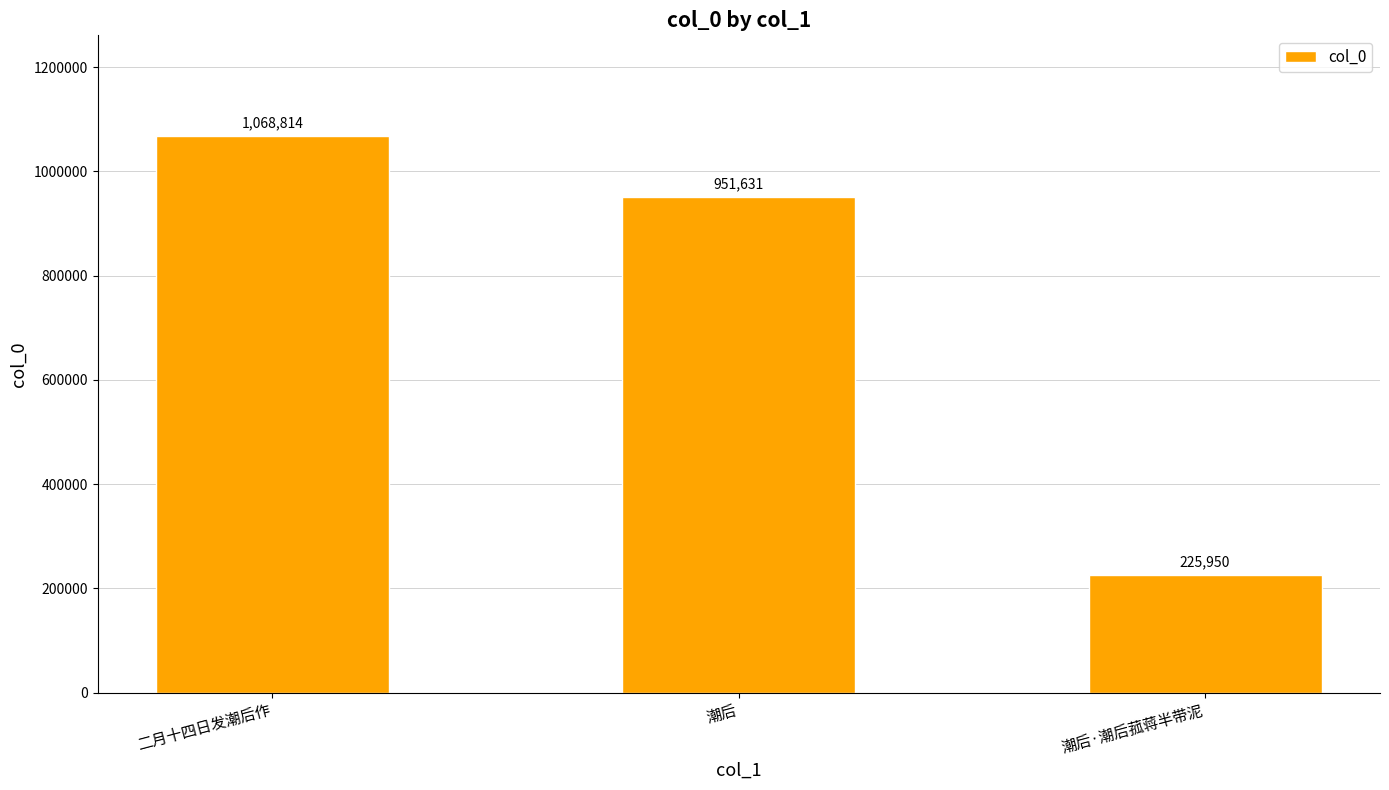

Approximately how many times larger is the value at 二月十四日发潮后作 compared to 潮后?

1.1